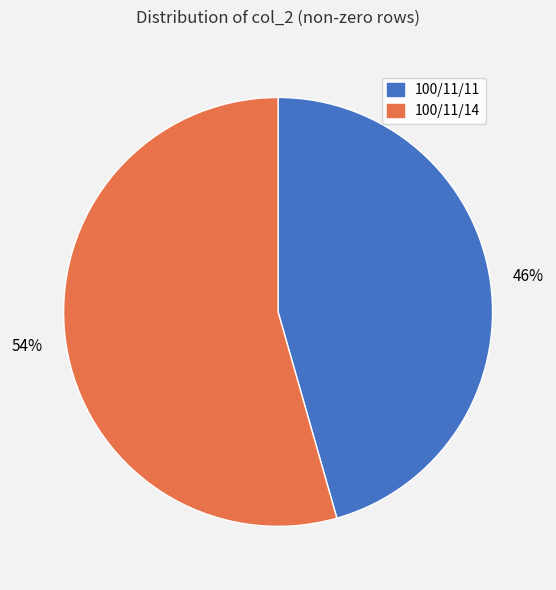

Is the sum of 100/11/11 and 100/11/14 greater than half?

Yes